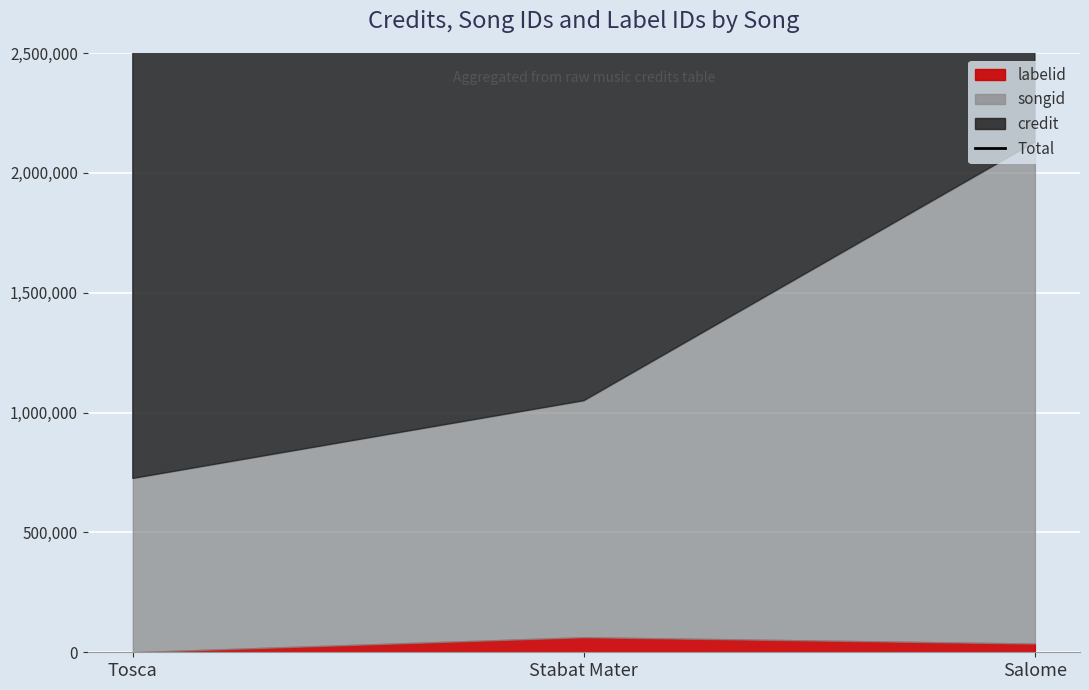

True or false: labelid has a value of 62793 at Stabat Mater.

True